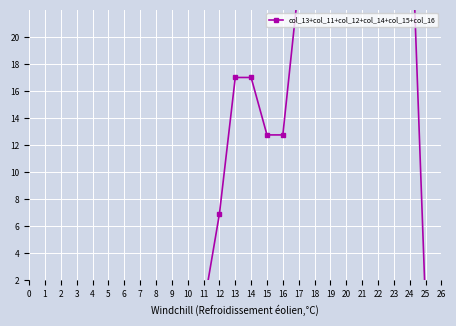

Where is the first local maximum?

21